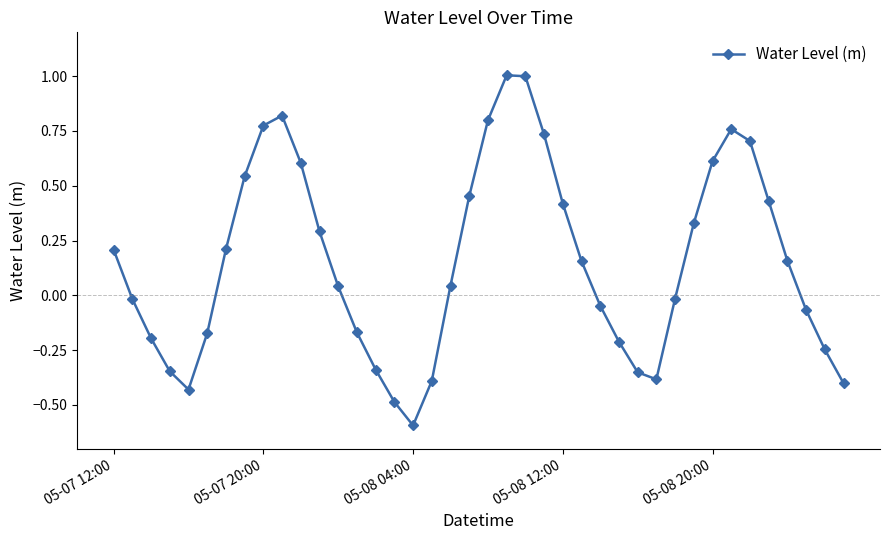

How many points are lower than both their immediate neighbors (excluding endpoints)?

3